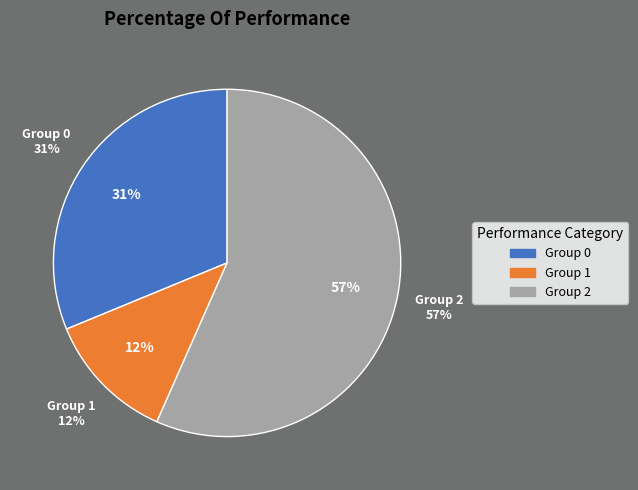

Is it true that row 10.1 is 15% of the pie?

False